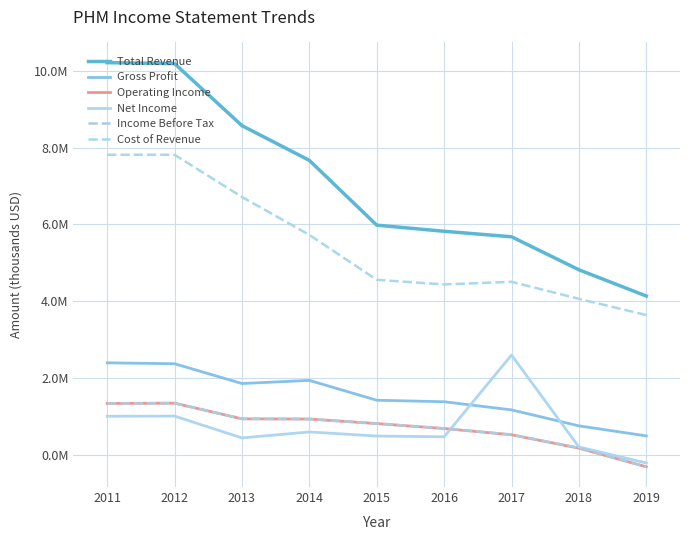

Reading left to right, extract all data points from this chart.

Total Revenue: 2011=10213000	2012=10188300	2013=8573300	2014=7668500	2015=5982000	2016=5822400	2017=5679600	2018=4820000	2019=4136700
Gross Profit: 2011=2397400	2012=2373400	2013=1858400	2014=1939800	2015=1423200	2016=1384100	2017=1172300	2018=756200	2019=495300
Operating Income: 2011=1339600	2012=1347500	2013=938800	2014=933800	2015=816000	2016=686000	2017=524100	2018=175400	2019=-310300
Net Income: 2011=1006300	2012=1010800	2013=442600	2014=598000	2015=490900	2016=471100	2017=2600500	2018=206100	2019=-210400
Income Before Tax: 2011=1339600	2012=1347500	2013=938800	2014=933900	2015=816000	2016=689800	2017=527800	2018=183600	2019=-310300
Cost of Revenue: 2011=7815600	2012=7814900	2013=6714900	2014=5728700	2015=4558800	2016=4438200	2017=4507300	2018=4063800	2019=3641300